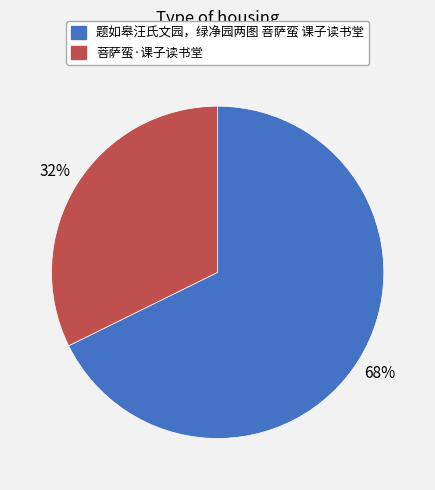

What is the smallest slice in the pie chart?

菩萨蛮·课子读书堂